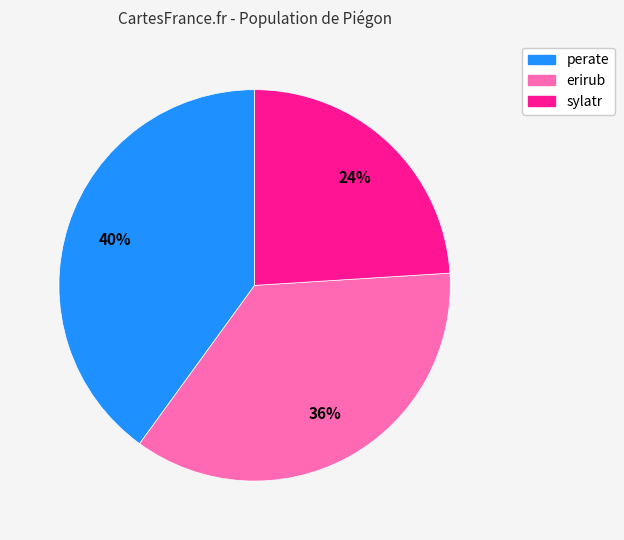

True or false: sylatr accounts for 24% of the total.

True